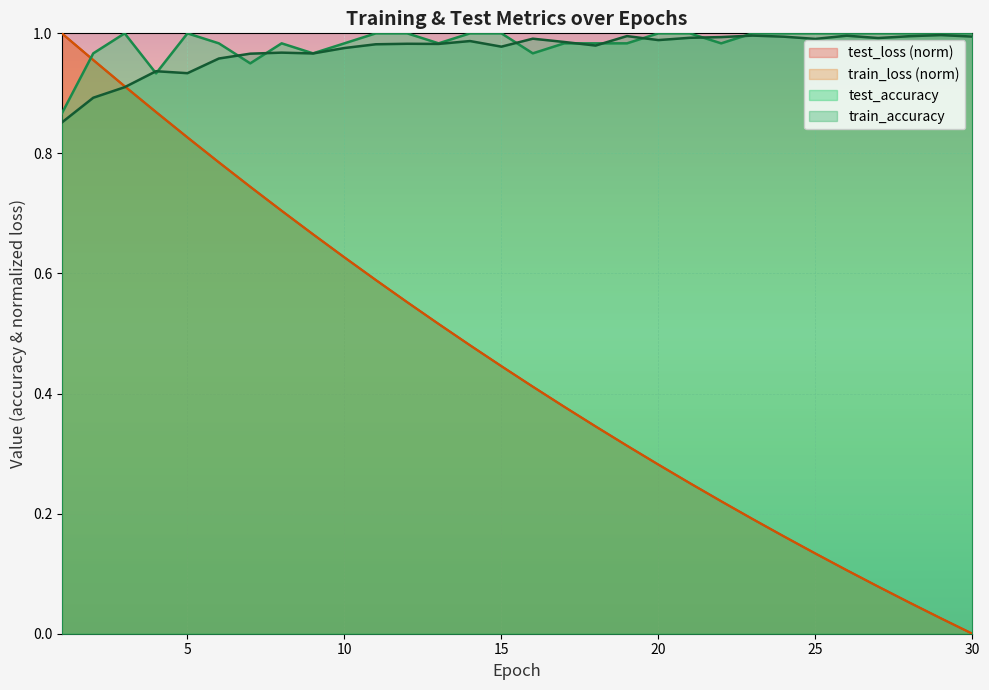

Is the value of test_accuracy at 6 greater than the value of train_accuracy at 18?

Yes